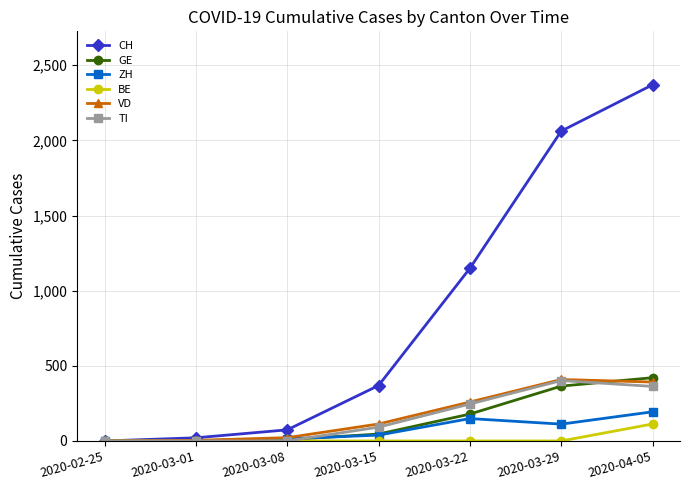

Does the chart display data point markers on the line(s)?

Yes